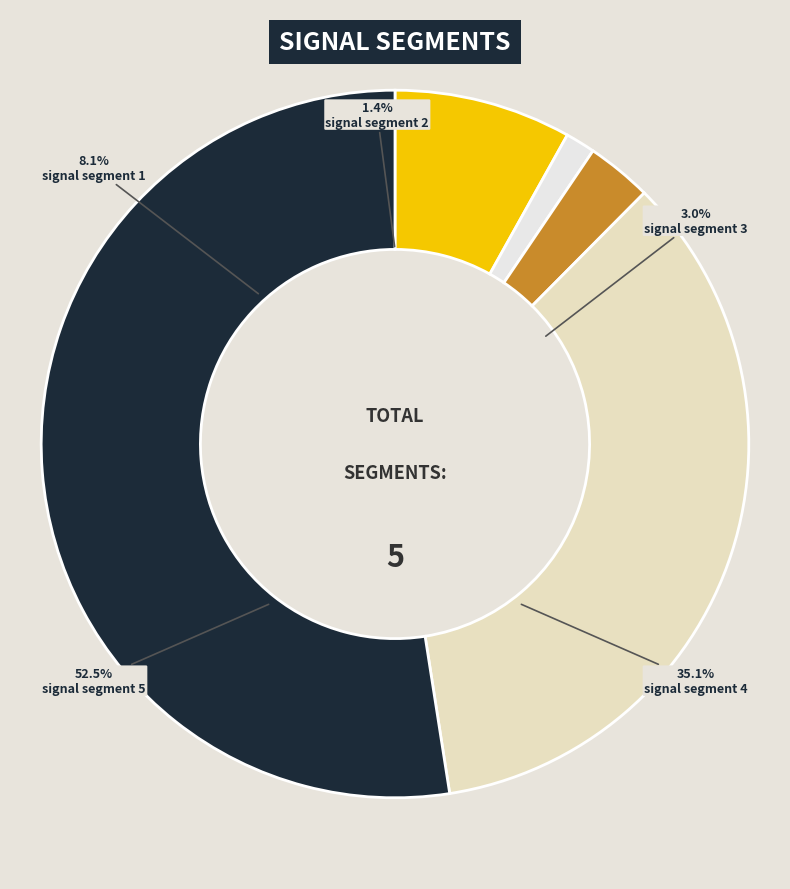

Which slice is the smallest?

signal segment 2